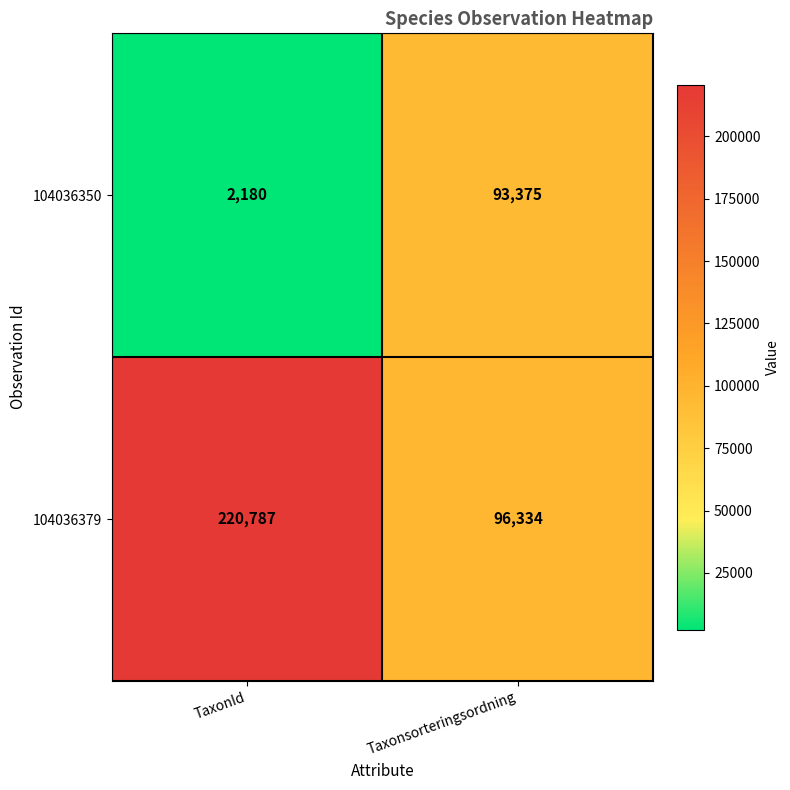

Which category has the highest value across all series?

TaxonId